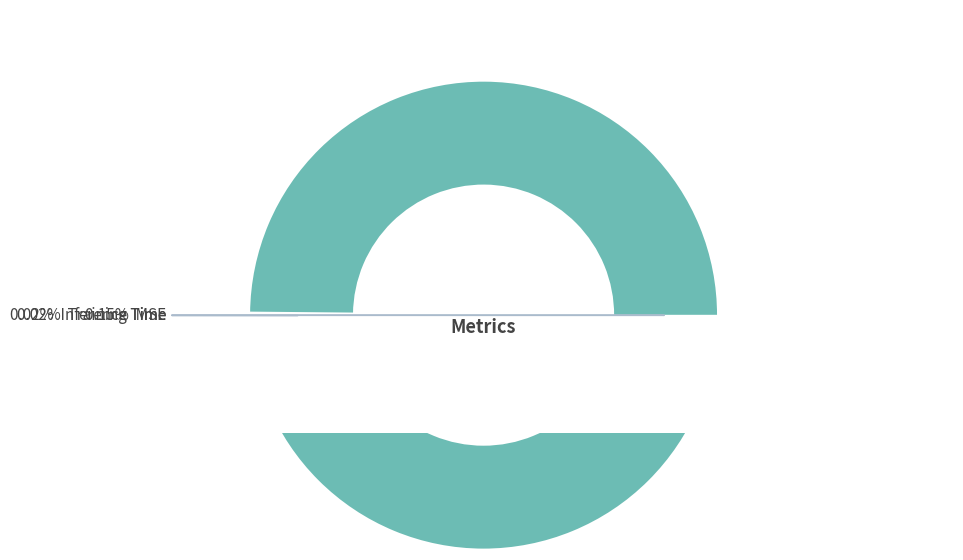

Which category accounts for the majority?

MAPE